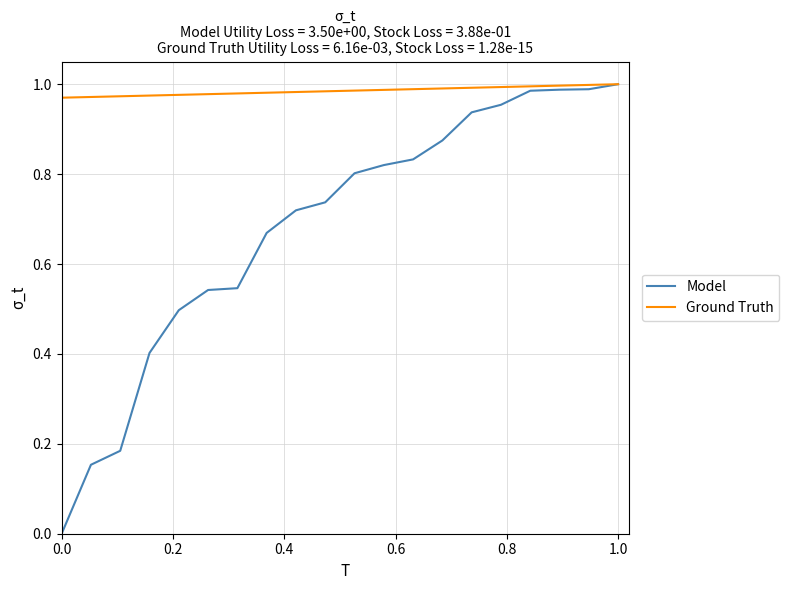

Rank the series by their average value, from lowest to highest.

Model, Ground Truth